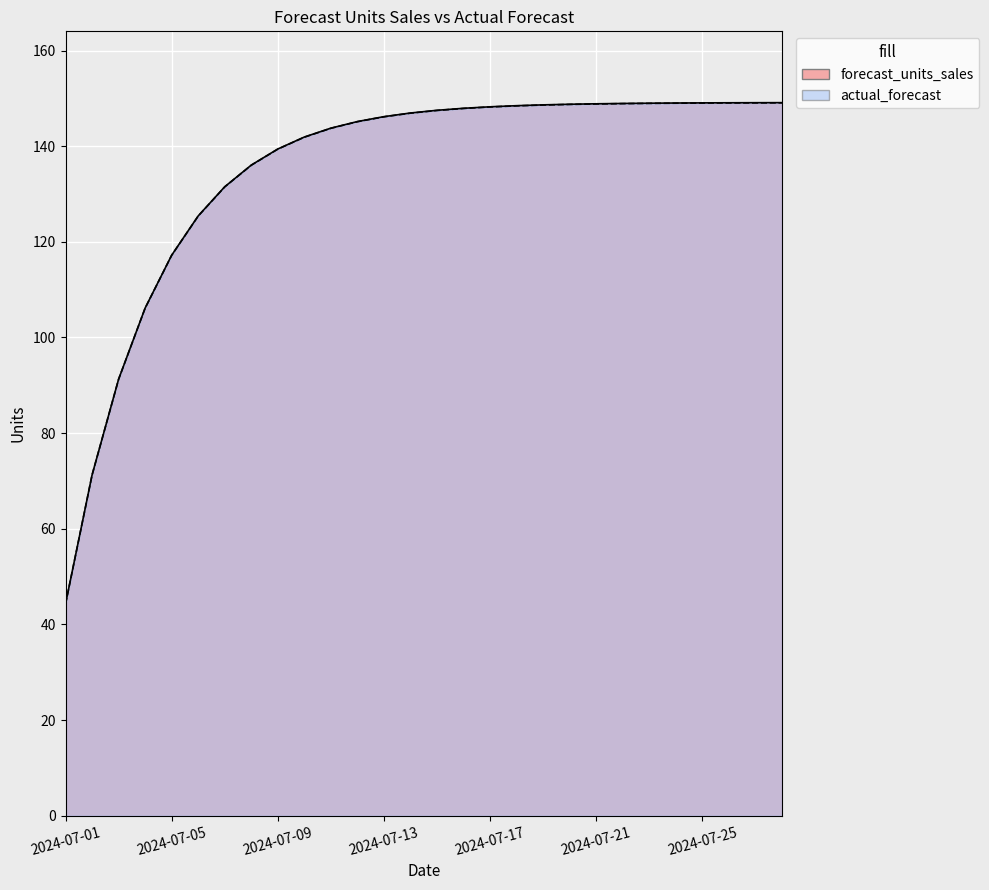

What is the difference between the maximum and second lowest values in the forecast_units_sales series?

77.9